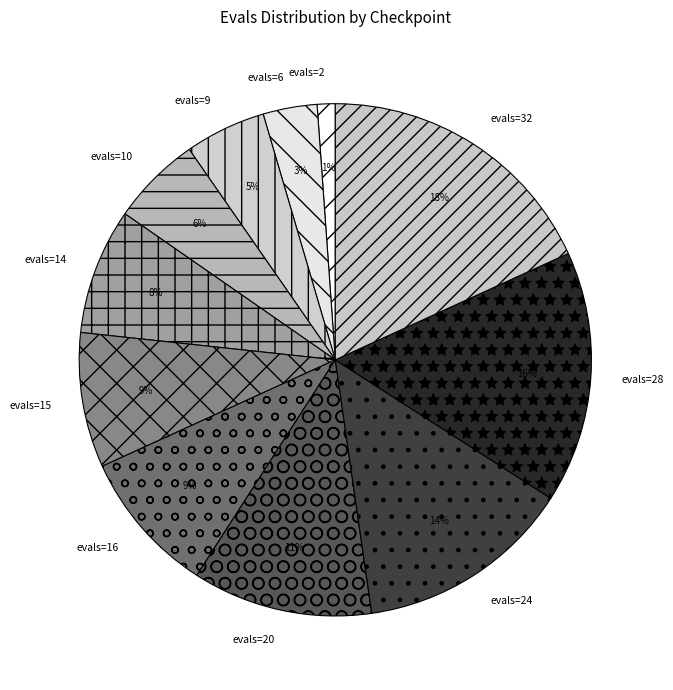

Does any single category account for the majority?

No